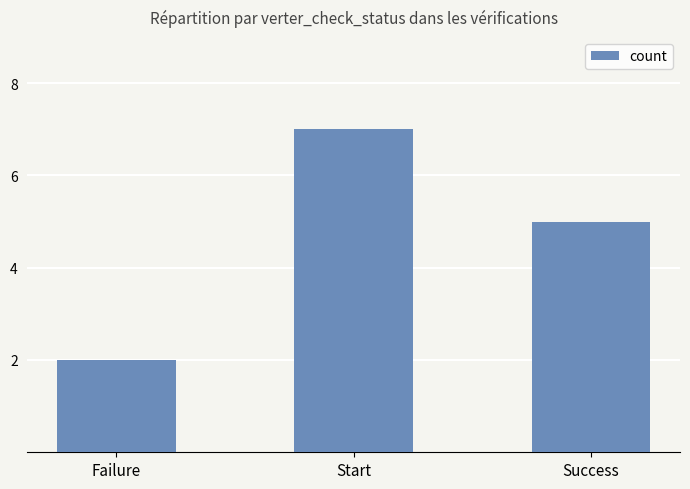

What is the average value?

5